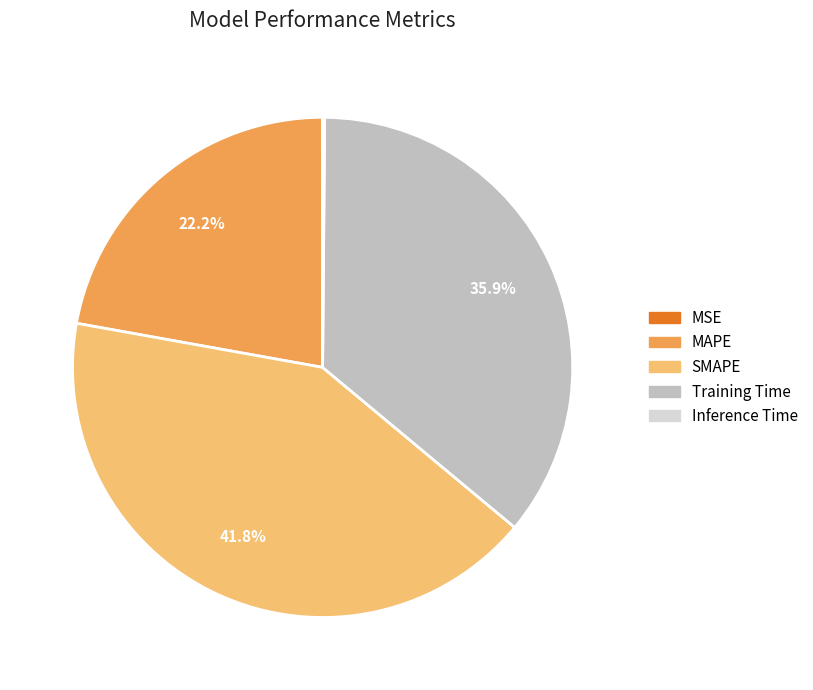

Does MAPE account for over 50% of the chart?

No